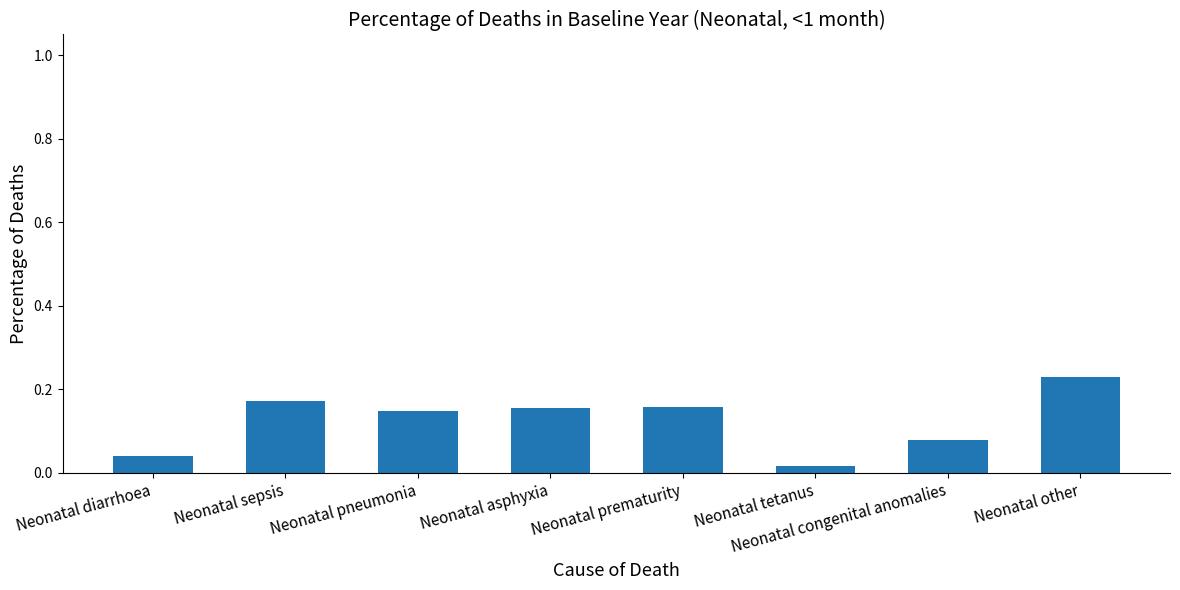

What is the sum of the values at Neonatal pneumonia and Neonatal asphyxia?

0.3